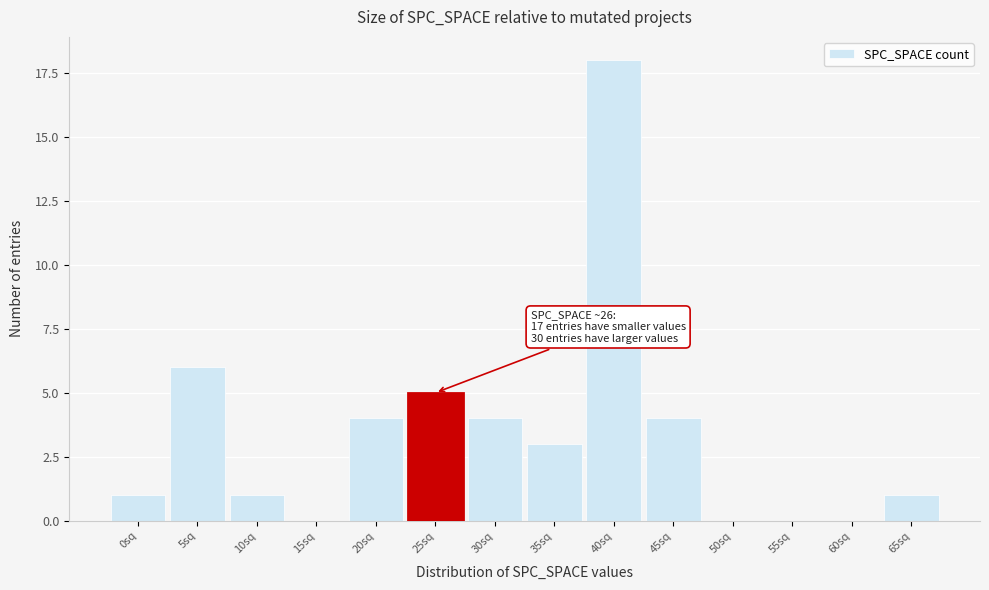

Reading left to right, what are all the values shown in this chart?

0sq=1	5sq=6	10sq=1	15sq=0	20sq=4	25sq=5	30sq=4	35sq=3	40sq=18	45sq=4	50sq=0	55sq=0	60sq=0	65sq=1